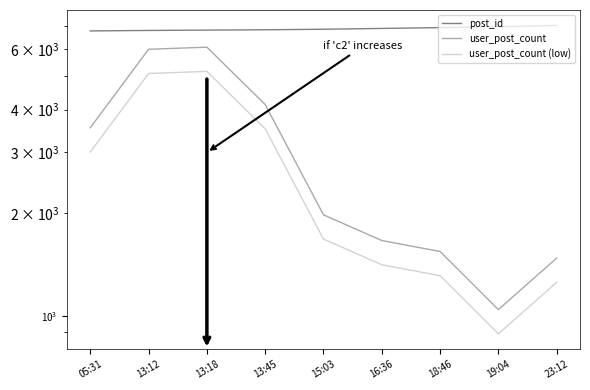

List the labels in order of user_post_count value, smallest first.

19:04, 23:12, 18:46, 16:36, 15:03, 05:31, 13:45, 13:12, 13:18